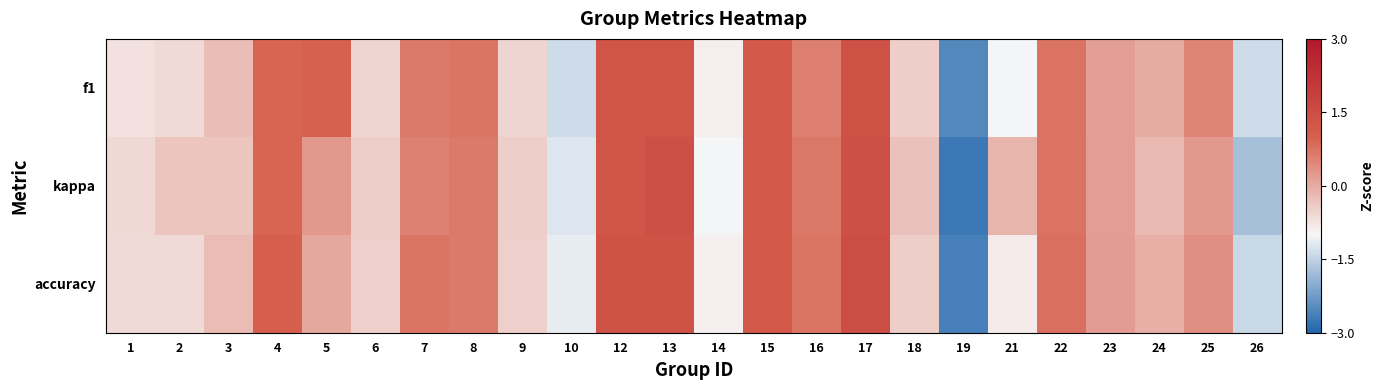

What is the difference between the highest and lowest values at 19?

0.2